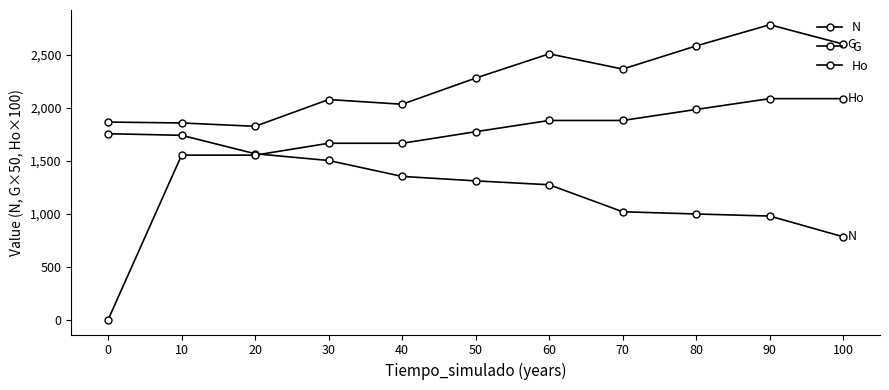

How many lines are shown in the chart?

3